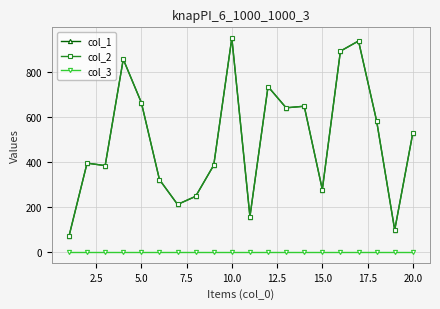

Does the chart have visible grid lines?

Yes